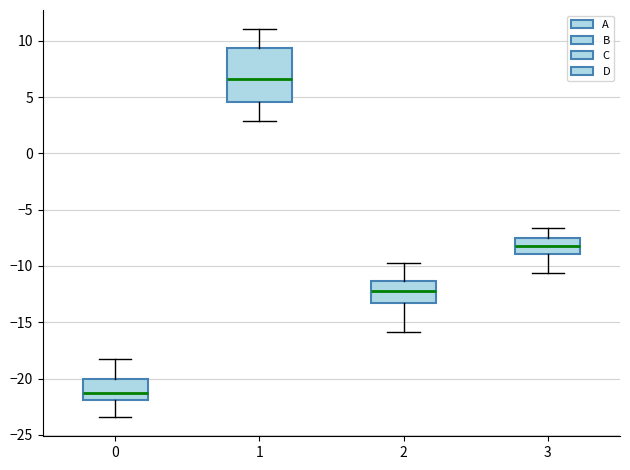

Where does the lower whisker of the box at x = 0 end on the y-axis? The values are not printed on the chart, so give them approximately, as read against the axis.

-23.5